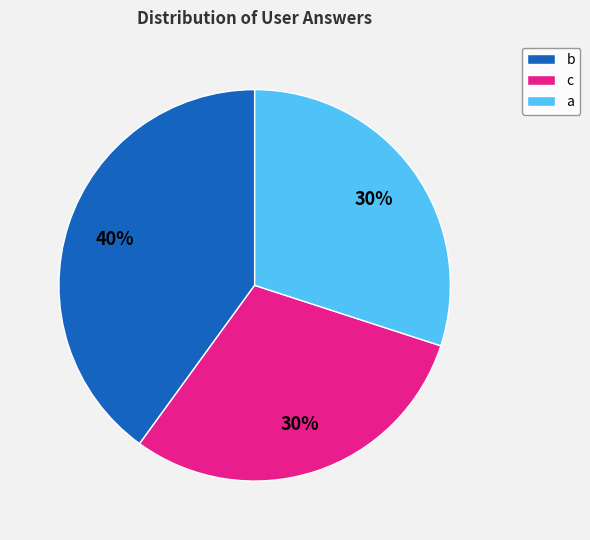

Does any single category account for the majority?

No